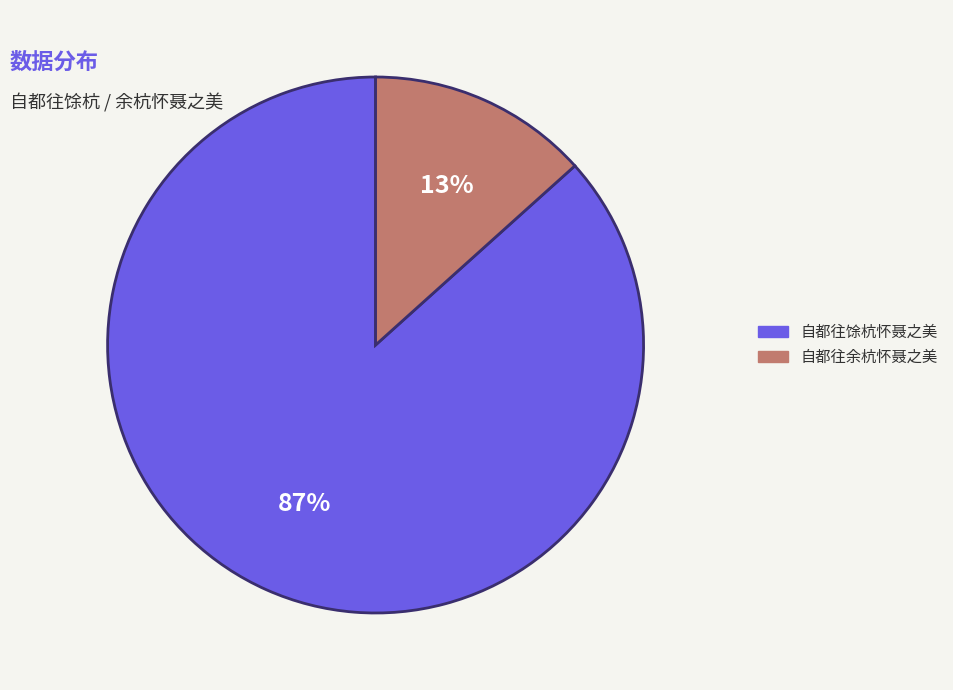

To the nearest percent, what is the combined percentage of 自都往馀杭怀聂之美 and 自都往余杭怀聂之美?

100%